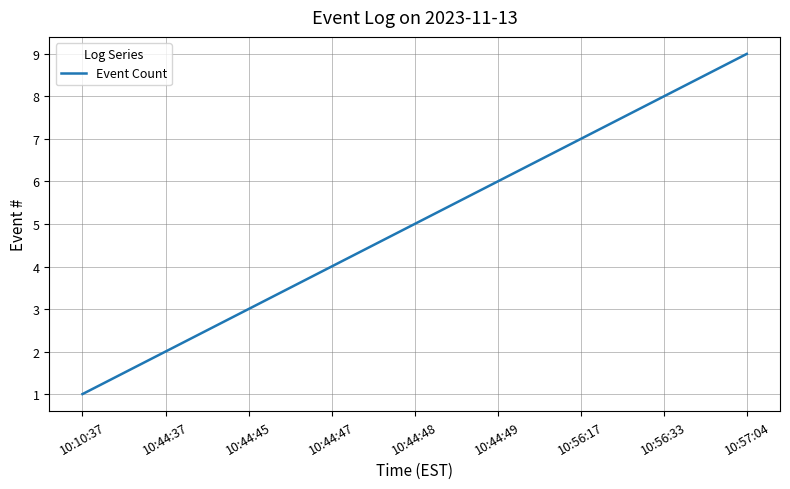

What is the change in value from 10:10:37 to 10:44:47?

+3